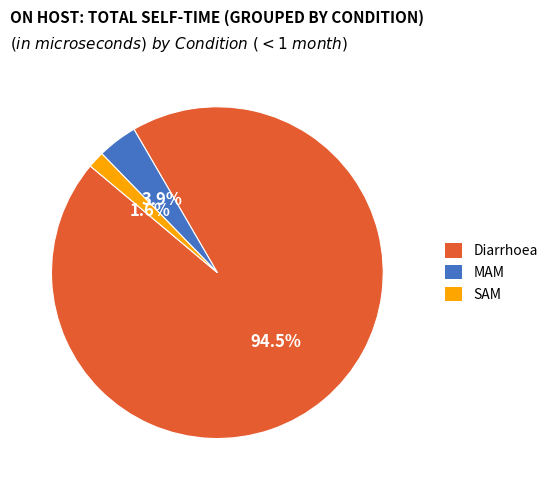

How many segments does this pie chart have?

3